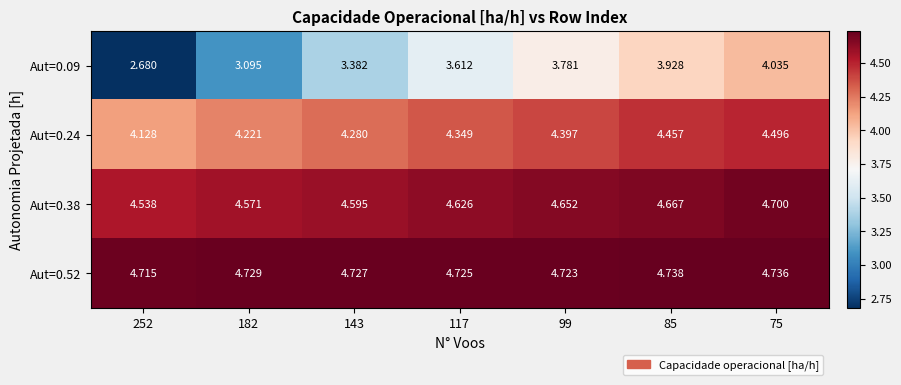

Rank the series by their maximum value, from highest to lowest.

Aut=0.52, Aut=0.38, Aut=0.24, Aut=0.09